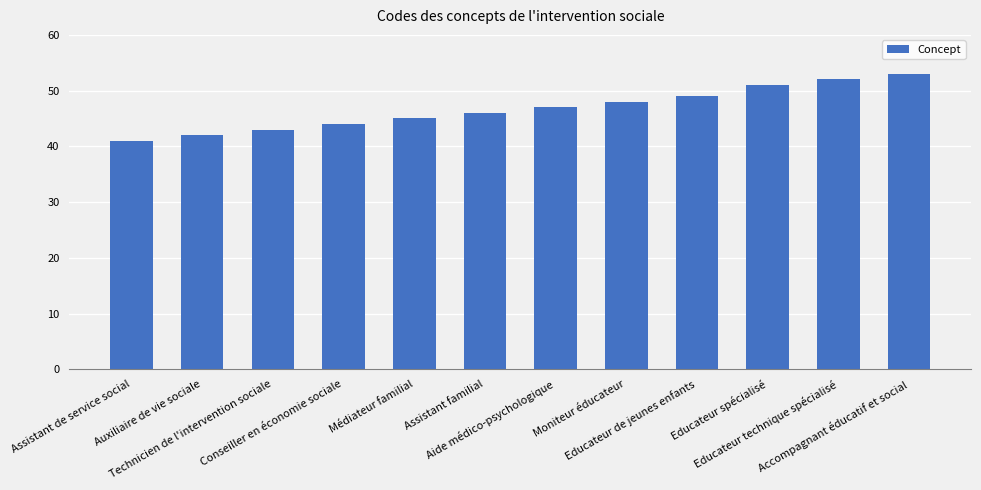

What is the sum of the values at Conseiller en économie sociale and Technicien de l'intervention sociale?

87